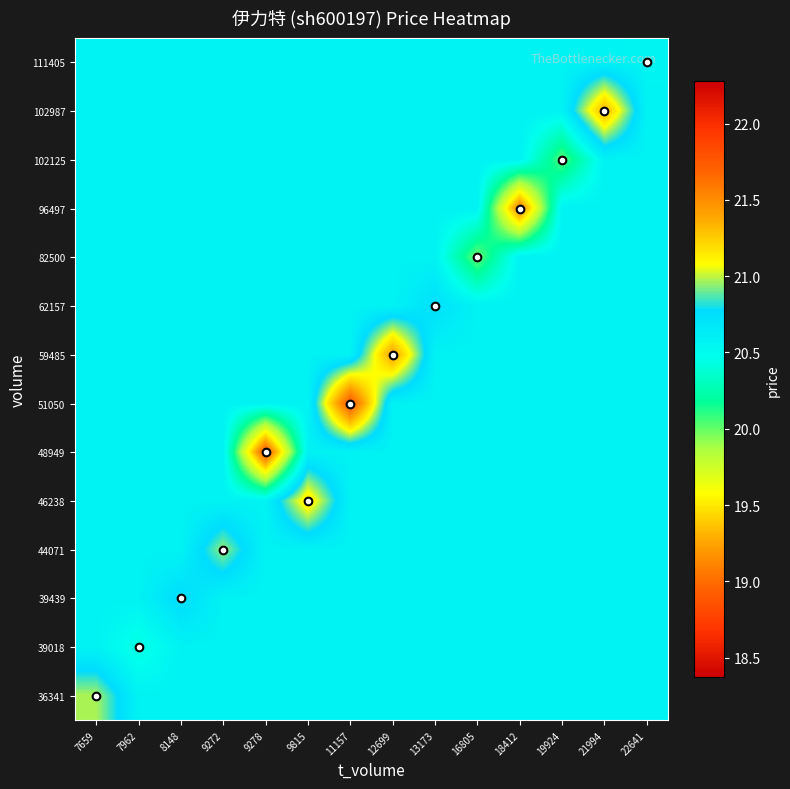

Reading left to right, transcribe all the data shown in this chart.

36341: 7659=21.0	7962=20.6	8148=20.6	9272=20.6	9278=20.6	9815=20.6	11157=20.6	12699=20.6	13173=20.6	16805=20.6	18412=20.6	19924=20.6	21994=20.6	22641=20.6
39018: 7659=20.6	7962=20.4	8148=20.6	9272=20.6	9278=20.6	9815=20.6	11157=20.6	12699=20.6	13173=20.6	16805=20.6	18412=20.6	19924=20.6	21994=20.6	22641=20.6
39439: 7659=20.6	7962=20.6	8148=20.8	9272=20.6	9278=20.6	9815=20.6	11157=20.6	12699=20.6	13173=20.6	16805=20.6	18412=20.6	19924=20.6	21994=20.6	22641=20.6
44071: 7659=20.6	7962=20.6	8148=20.6	9272=20.9	9278=20.6	9815=20.6	11157=20.6	12699=20.6	13173=20.6	16805=20.6	18412=20.6	19924=20.6	21994=20.6	22641=20.6
46238: 7659=20.6	7962=20.6	8148=20.6	9272=20.6	9278=20.6	9815=21.2	11157=20.6	12699=20.6	13173=20.6	16805=20.6	18412=20.6	19924=20.6	21994=20.6	22641=20.6
48949: 7659=20.6	7962=20.6	8148=20.6	9272=20.6	9278=18.9	9815=20.6	11157=20.6	12699=20.6	13173=20.6	16805=20.6	18412=20.6	19924=20.6	21994=20.6	22641=20.6
51050: 7659=20.6	7962=20.6	8148=20.6	9272=20.6	9278=20.6	9815=20.6	11157=21.8	12699=20.6	13173=20.6	16805=20.6	18412=20.6	19924=20.6	21994=20.6	22641=20.6
59485: 7659=20.6	7962=20.6	8148=20.6	9272=20.6	9278=20.6	9815=20.6	11157=20.6	12699=21.4	13173=20.6	16805=20.6	18412=20.6	19924=20.6	21994=20.6	22641=20.6
62157: 7659=20.6	7962=20.6	8148=20.6	9272=20.6	9278=20.6	9815=20.6	11157=20.6	12699=20.6	13173=20.7	16805=20.6	18412=20.6	19924=20.6	21994=20.6	22641=20.6
82500: 7659=20.6	7962=20.6	8148=20.6	9272=20.6	9278=20.6	9815=20.6	11157=20.6	12699=20.6	13173=20.6	16805=20.0	18412=20.6	19924=20.6	21994=20.6	22641=20.6
96497: 7659=20.6	7962=20.6	8148=20.6	9272=20.6	9278=20.6	9815=20.6	11157=20.6	12699=20.6	13173=20.6	16805=20.6	18412=19.1	19924=20.6	21994=20.6	22641=20.6
102125: 7659=20.6	7962=20.6	8148=20.6	9272=20.6	9278=20.6	9815=20.6	11157=20.6	12699=20.6	13173=20.6	16805=20.6	18412=20.6	19924=20.0	21994=20.6	22641=20.6
102987: 7659=20.6	7962=20.6	8148=20.6	9272=20.6	9278=20.6	9815=20.6	11157=20.6	12699=20.6	13173=20.6	16805=20.6	18412=20.6	19924=20.6	21994=21.3	22641=20.6
111405: 7659=20.6	7962=20.6	8148=20.6	9272=20.6	9278=20.6	9815=20.6	11157=20.6	12699=20.6	13173=20.6	16805=20.6	18412=20.6	19924=20.6	21994=20.6	22641=20.6